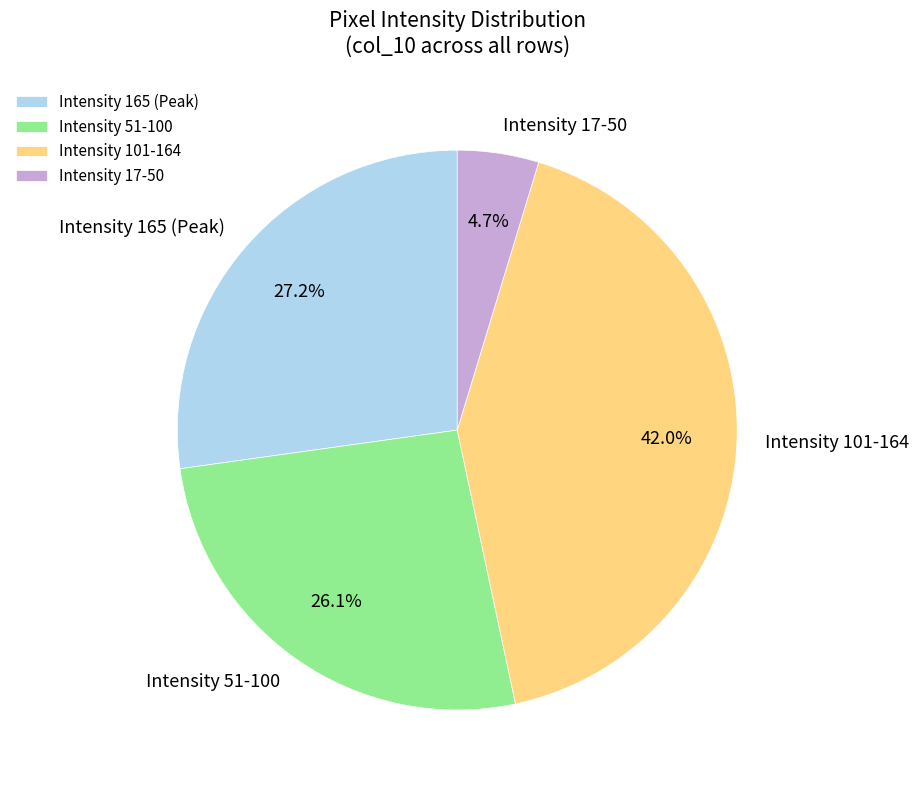

Count the number of slices in the pie.

4